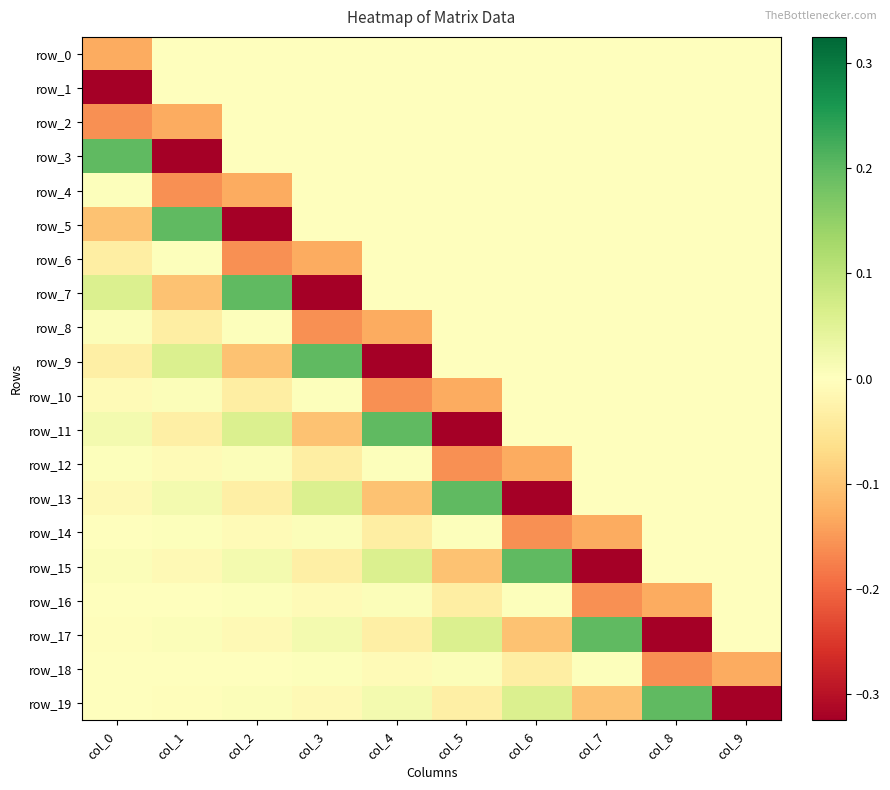

Reading left to right, list all the values displayed in this chart.

row_0: col_0=-0.1	col_1=0.0	col_2=0.0	col_3=0.0	col_4=0.0	col_5=0.0	col_6=0.0	col_7=0.0	col_8=0.0	col_9=0.0
row_1: col_0=-0.3	col_1=0.0	col_2=0.0	col_3=0.0	col_4=0.0	col_5=0.0	col_6=0.0	col_7=0.0	col_8=0.0	col_9=0.0
row_2: col_0=-0.2	col_1=-0.1	col_2=0.0	col_3=0.0	col_4=0.0	col_5=0.0	col_6=0.0	col_7=0.0	col_8=0.0	col_9=0.0
row_3: col_0=0.2	col_1=-0.3	col_2=0.0	col_3=0.0	col_4=0.0	col_5=0.0	col_6=0.0	col_7=0.0	col_8=0.0	col_9=0.0
row_4: col_0=0.0	col_1=-0.2	col_2=-0.1	col_3=0.0	col_4=0.0	col_5=0.0	col_6=0.0	col_7=0.0	col_8=0.0	col_9=0.0
row_5: col_0=-0.1	col_1=0.2	col_2=-0.3	col_3=0.0	col_4=0.0	col_5=0.0	col_6=0.0	col_7=0.0	col_8=0.0	col_9=0.0
row_6: col_0=-0.0	col_1=0.0	col_2=-0.2	col_3=-0.1	col_4=0.0	col_5=0.0	col_6=0.0	col_7=0.0	col_8=0.0	col_9=0.0
row_7: col_0=0.1	col_1=-0.1	col_2=0.2	col_3=-0.3	col_4=0.0	col_5=0.0	col_6=0.0	col_7=0.0	col_8=0.0	col_9=0.0
row_8: col_0=0.0	col_1=-0.0	col_2=0.0	col_3=-0.2	col_4=-0.1	col_5=0.0	col_6=0.0	col_7=0.0	col_8=0.0	col_9=0.0
row_9: col_0=-0.0	col_1=0.1	col_2=-0.1	col_3=0.2	col_4=-0.3	col_5=0.0	col_6=0.0	col_7=0.0	col_8=0.0	col_9=0.0
row_10: col_0=-0.0	col_1=0.0	col_2=-0.0	col_3=0.0	col_4=-0.2	col_5=-0.1	col_6=0.0	col_7=0.0	col_8=0.0	col_9=0.0
row_11: col_0=0.0	col_1=-0.0	col_2=0.1	col_3=-0.1	col_4=0.2	col_5=-0.3	col_6=0.0	col_7=0.0	col_8=0.0	col_9=0.0
row_12: col_0=0.0	col_1=-0.0	col_2=0.0	col_3=-0.0	col_4=0.0	col_5=-0.2	col_6=-0.1	col_7=0.0	col_8=0.0	col_9=0.0
row_13: col_0=-0.0	col_1=0.0	col_2=-0.0	col_3=0.1	col_4=-0.1	col_5=0.2	col_6=-0.3	col_7=0.0	col_8=0.0	col_9=0.0
row_14: col_0=-0.0	col_1=0.0	col_2=-0.0	col_3=0.0	col_4=-0.0	col_5=0.0	col_6=-0.2	col_7=-0.1	col_8=0.0	col_9=0.0
row_15: col_0=0.0	col_1=-0.0	col_2=0.0	col_3=-0.0	col_4=0.1	col_5=-0.1	col_6=0.2	col_7=-0.3	col_8=0.0	col_9=0.0
row_16: col_0=0.0	col_1=-0.0	col_2=0.0	col_3=-0.0	col_4=0.0	col_5=-0.0	col_6=0.0	col_7=-0.2	col_8=-0.1	col_9=0.0
row_17: col_0=-0.0	col_1=0.0	col_2=-0.0	col_3=0.0	col_4=-0.0	col_5=0.1	col_6=-0.1	col_7=0.2	col_8=-0.3	col_9=0.0
row_18: col_0=-0.0	col_1=0.0	col_2=-0.0	col_3=0.0	col_4=-0.0	col_5=0.0	col_6=-0.0	col_7=0.0	col_8=-0.2	col_9=-0.1
row_19: col_0=0.0	col_1=-0.0	col_2=0.0	col_3=-0.0	col_4=0.0	col_5=-0.0	col_6=0.1	col_7=-0.1	col_8=0.2	col_9=-0.3